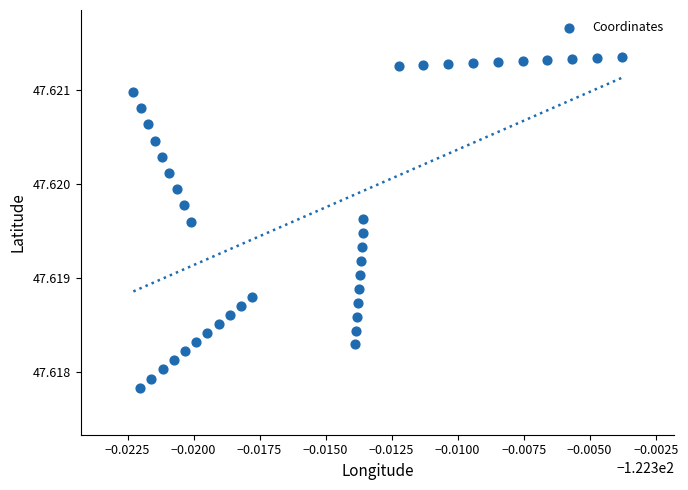

How many points are shown in the scatter plot?

40